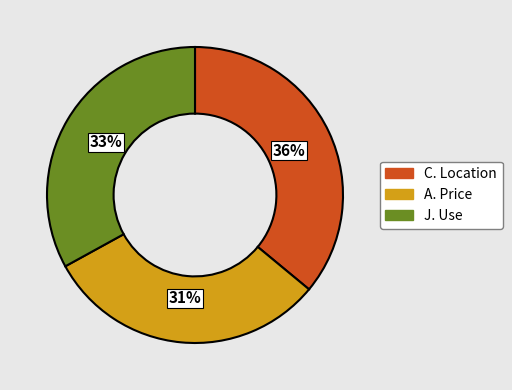

To the nearest percent, what is the difference between the largest and smallest slice percentages?

5%